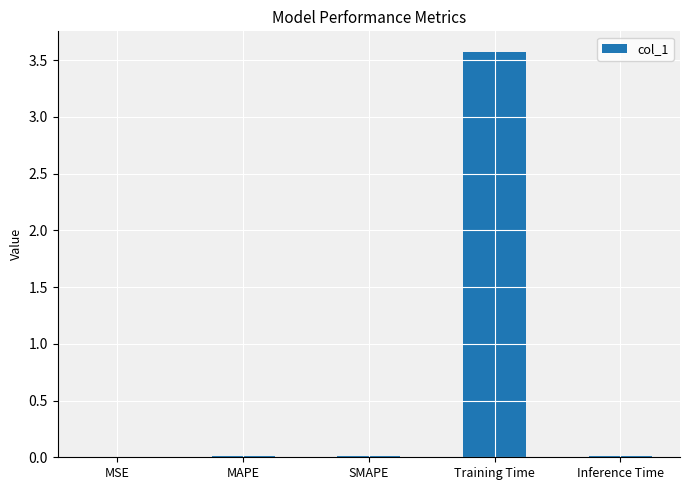

Which category has the highest value across all series?

Training Time